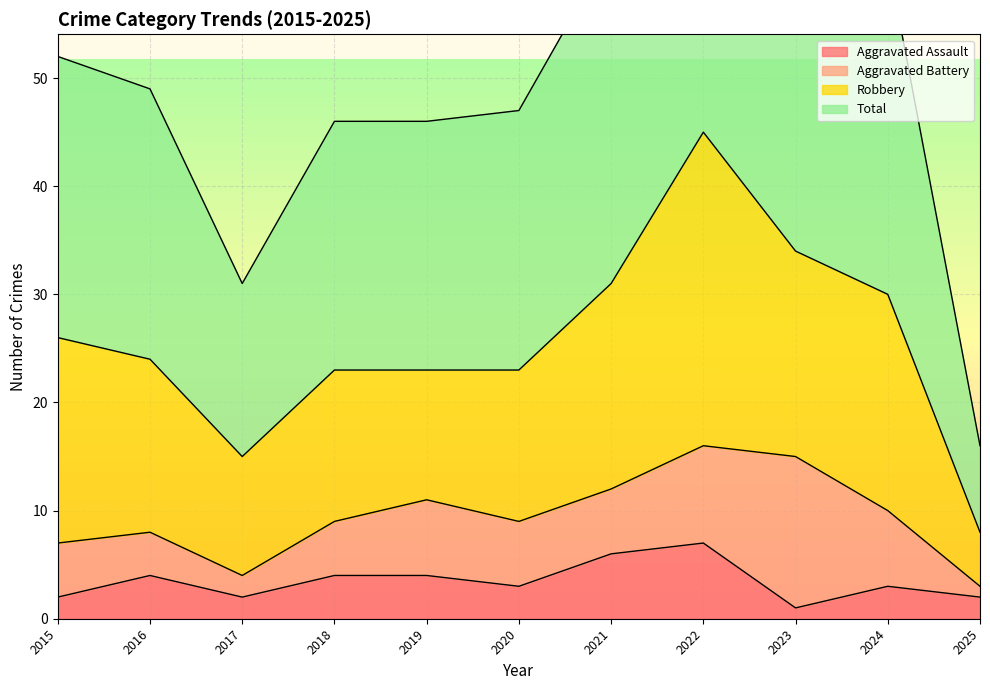

What is the spread (max minus min) of values at 2024?

58